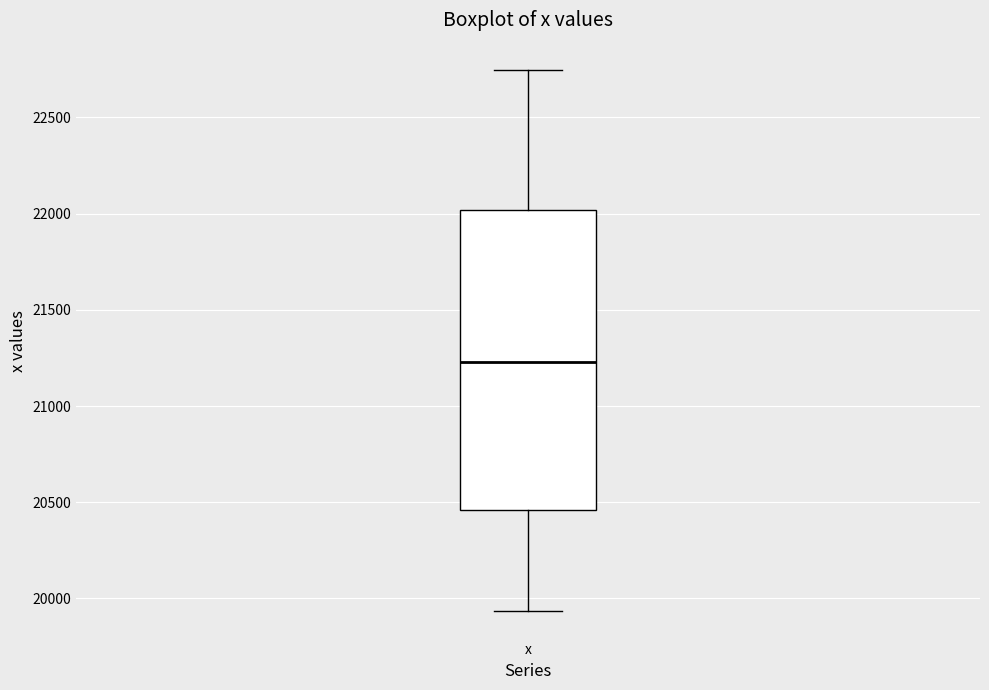

Transcribe this box plot: give where the median line is, the range the box spans, and where the two whiskers end, as read against the y-axis. The values are not printed on the chart, so give them approximately, as read against the axis.

median 21250, box 20450 to 22000, whiskers 19950 to 22750